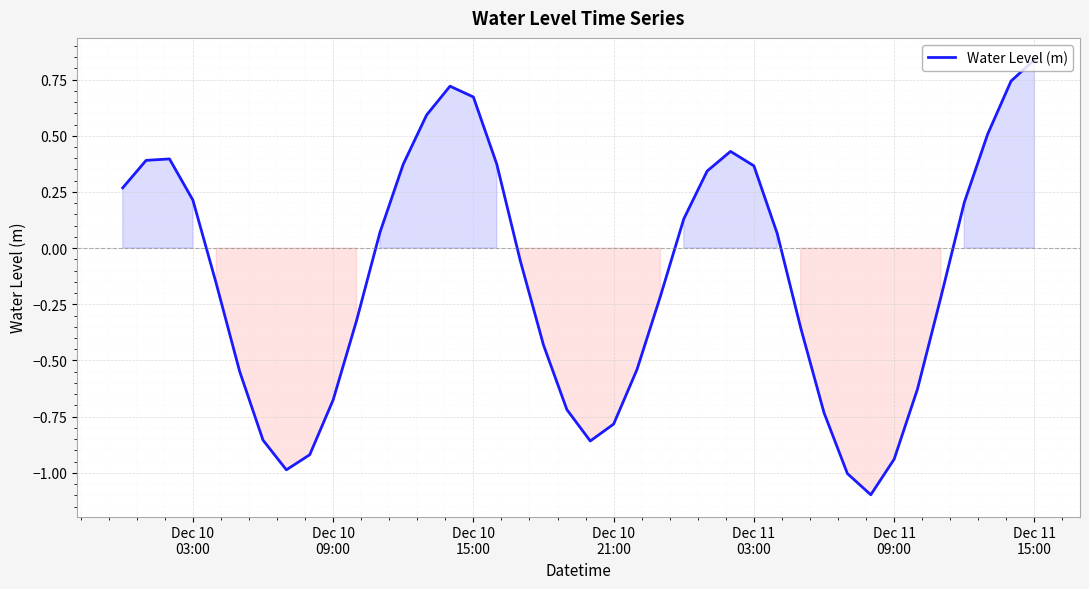

What is the smallest value displayed?

-1.1